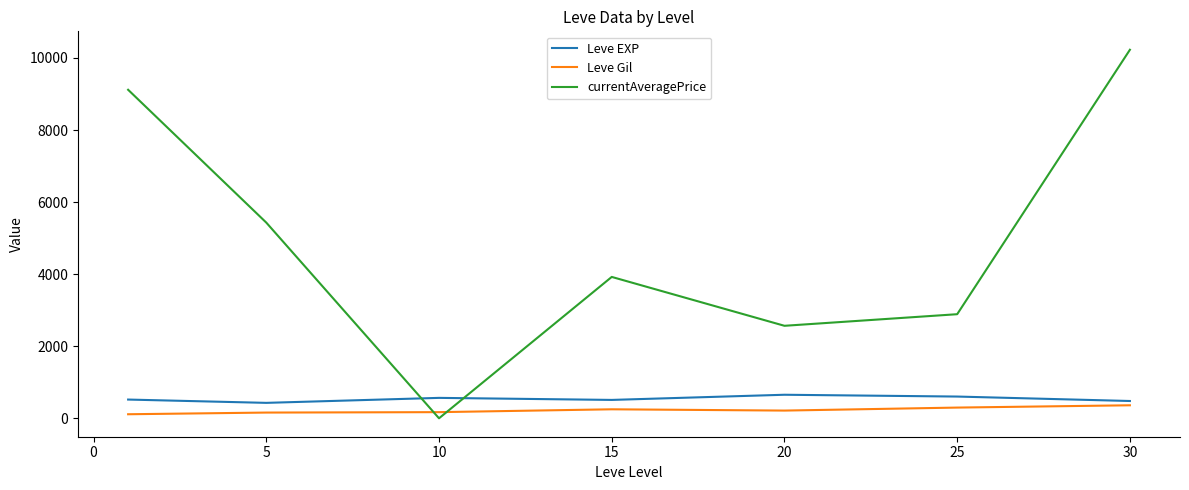

Which series has the widest spread of values?

currentAveragePrice